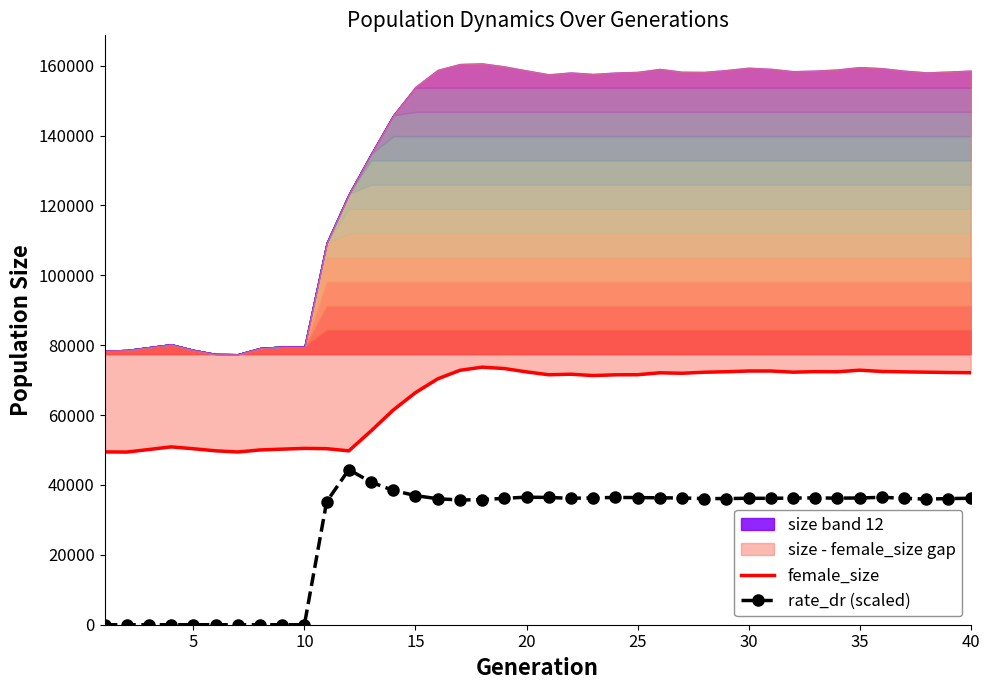

How many data points in rate_dr (scaled) are above 36182?

20